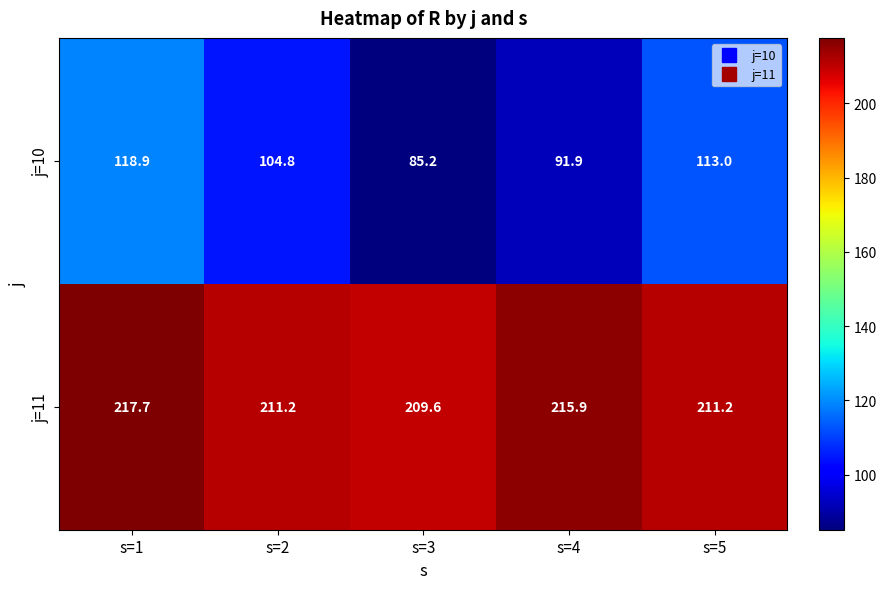

True or false: j=10 has a value of 118.9 at s=1.

True